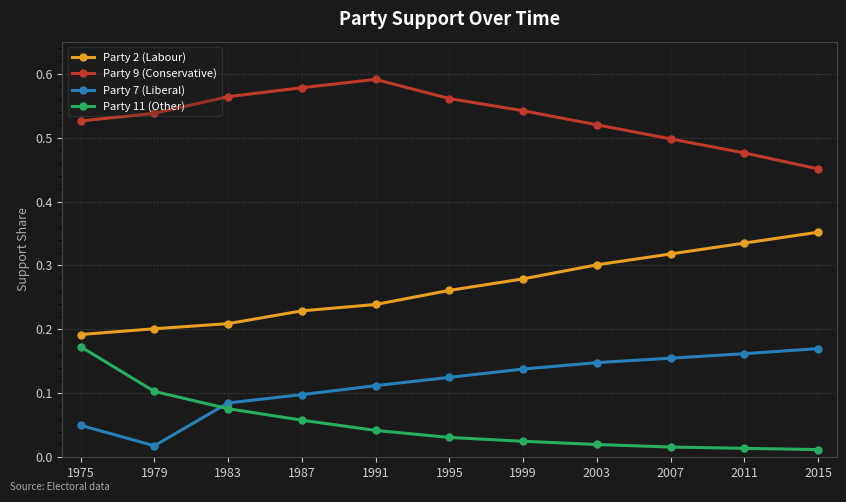

True or false: Party 2 (Labour) and Party 7 (Liberal) cross at least once.

False